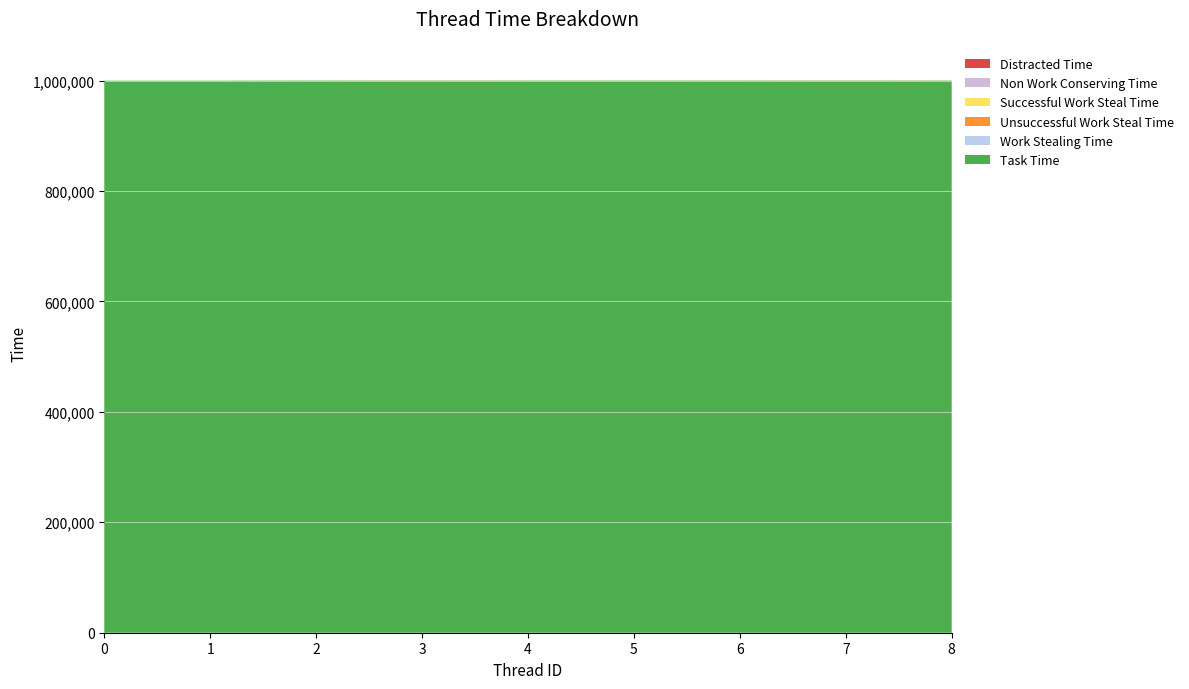

Reading left to right, extract all data points from this chart.

Task Time: 999758	999758	999855	999735	999806	999827	999788	999786	999790
Work Stealing Time: 0	0	145	266	194	173	212	215	211
Unsuccessful Work Steal Time: 0	0	111	224	159	138	184	177	180
Successful Work Steal Time: 0	0	34	40	35	35	28	36	29
Non Work Conserving Time: 0	0	34	88	33	36	28	38	28
Distracted Time: 0	0	0	1	2	6	0	7	4